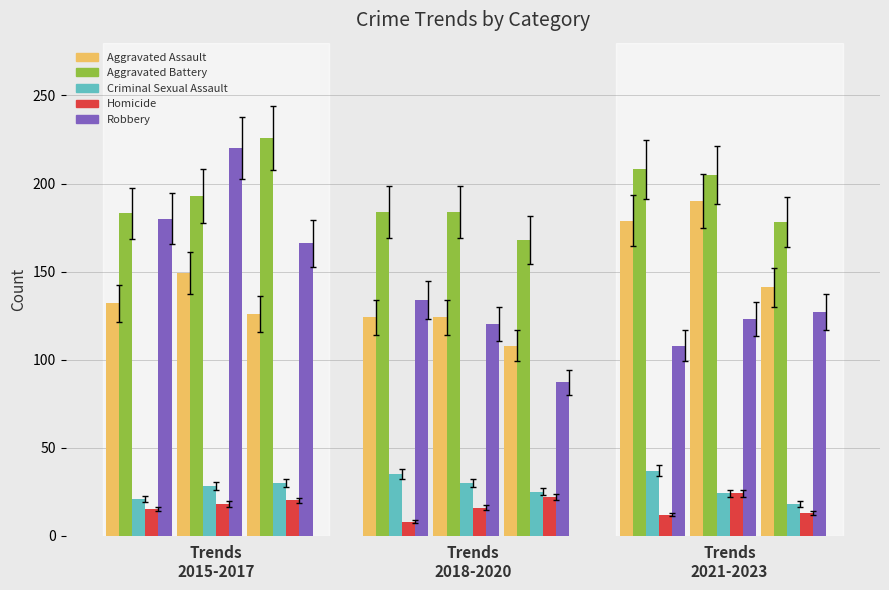

How many data points in Homicide are above 16?

4